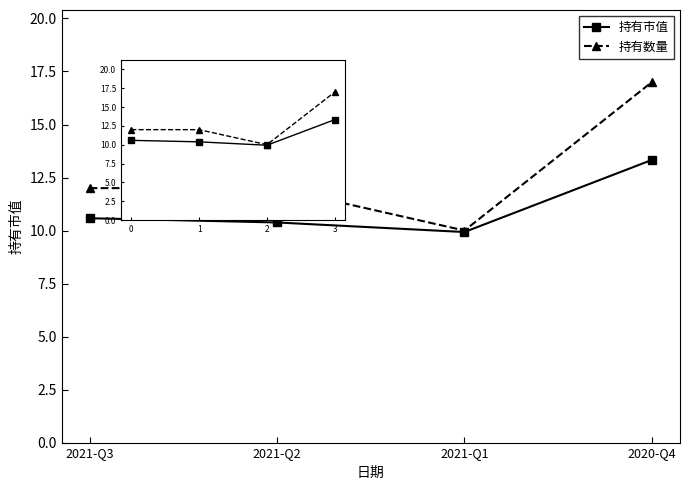

Which series has the largest total across all categories?

持有数量